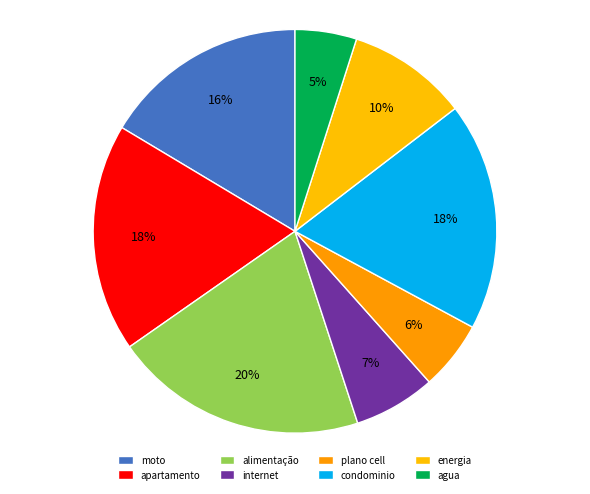

Is it true that apartamento is 18% of the pie?

True